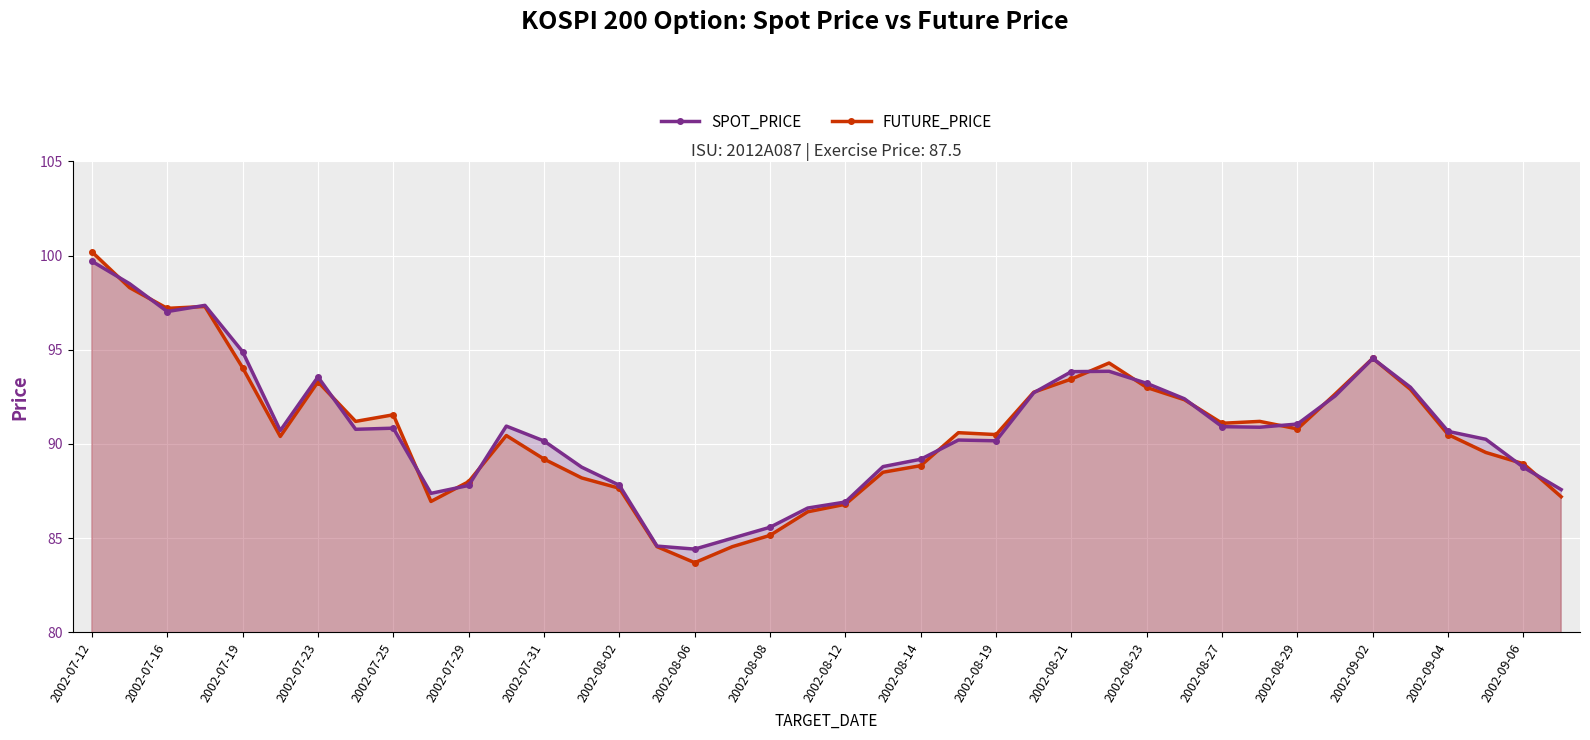

Which series changed the most between 2002-07-25 and 2002-08-06?

FUTURE_PRICE